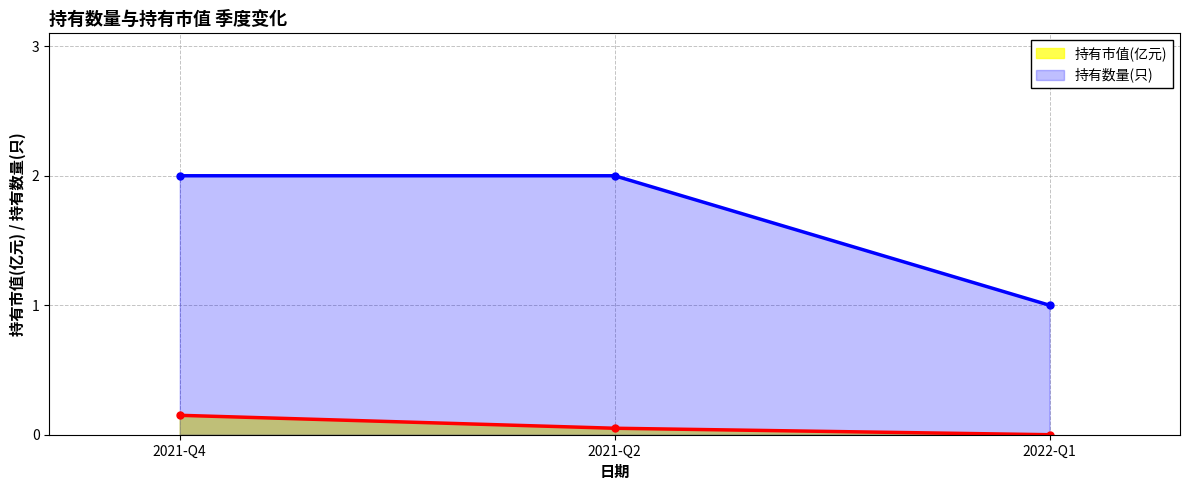

What is the spread (max minus min) of values at 2021-Q2?

1.9